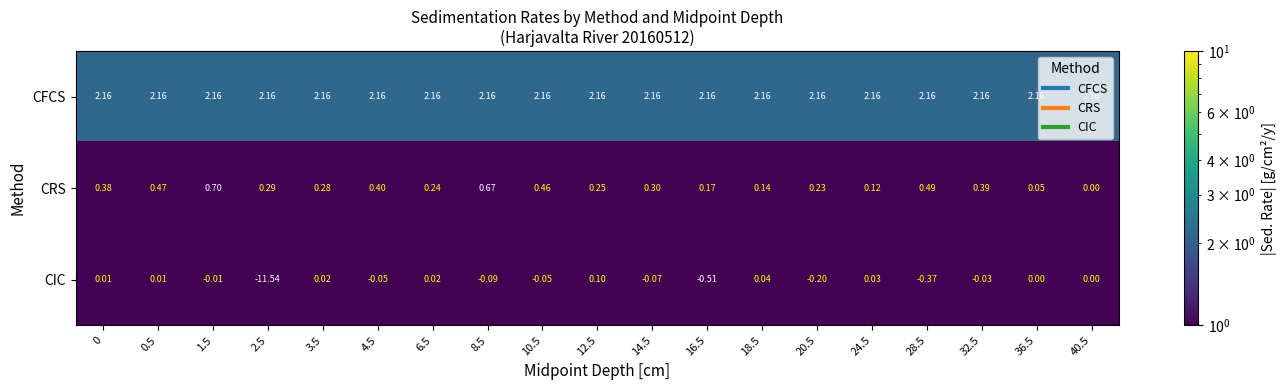

Is the value of CIC at 8.5 greater than the value of CFCS at 4.5?

No